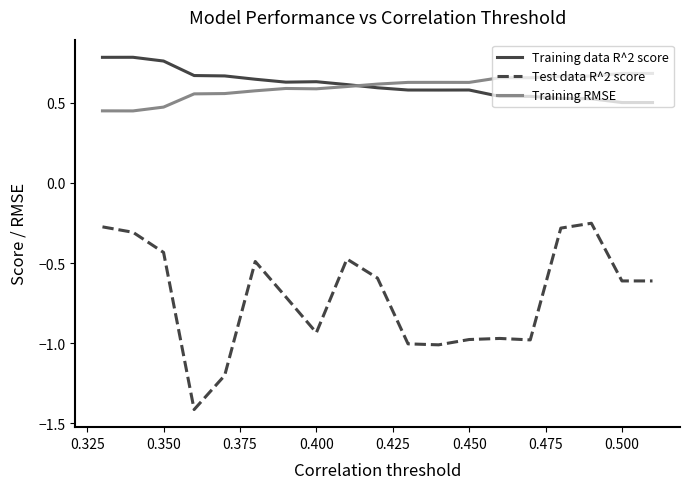

True or false: Training RMSE has more than 1 interior local peaks.

True